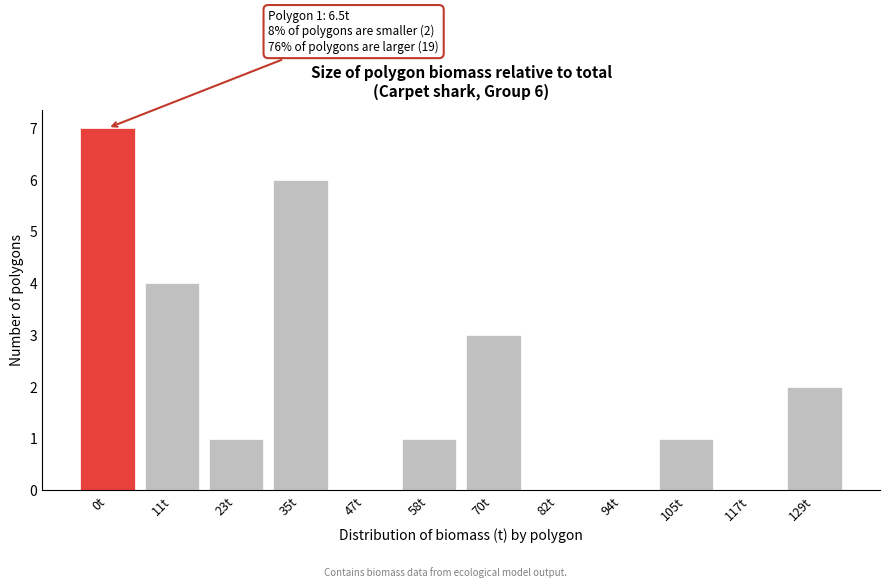

Reading left to right, what are all the values shown in this chart?

0t=7	11t=4	23t=1	35t=6	47t=0	58t=1	70t=3	82t=0	94t=0	105t=1	117t=0	129t=2